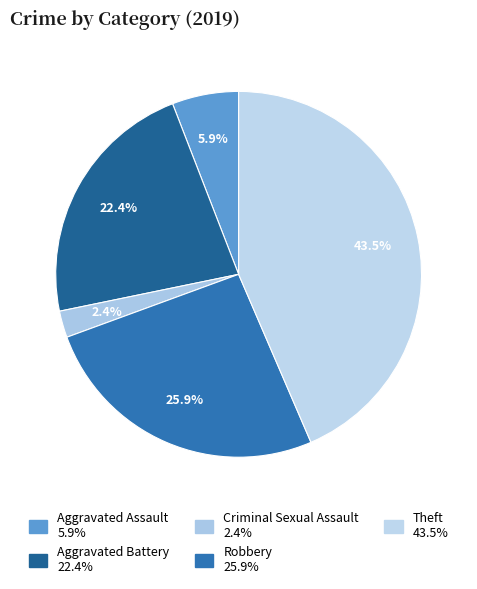

How many slices are in this pie chart?

5